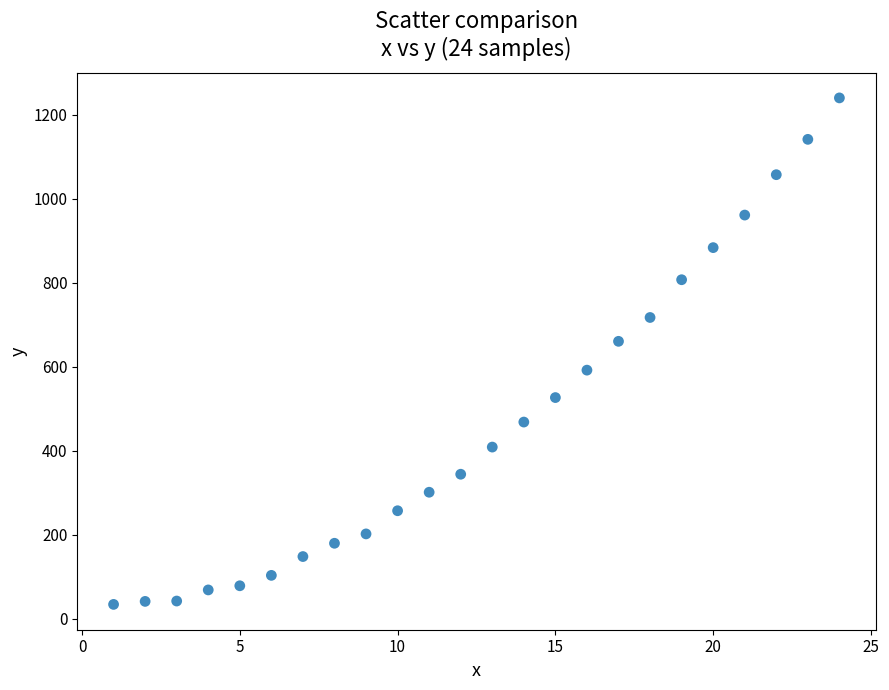

What is the range of X values (max minus min)?

23.0